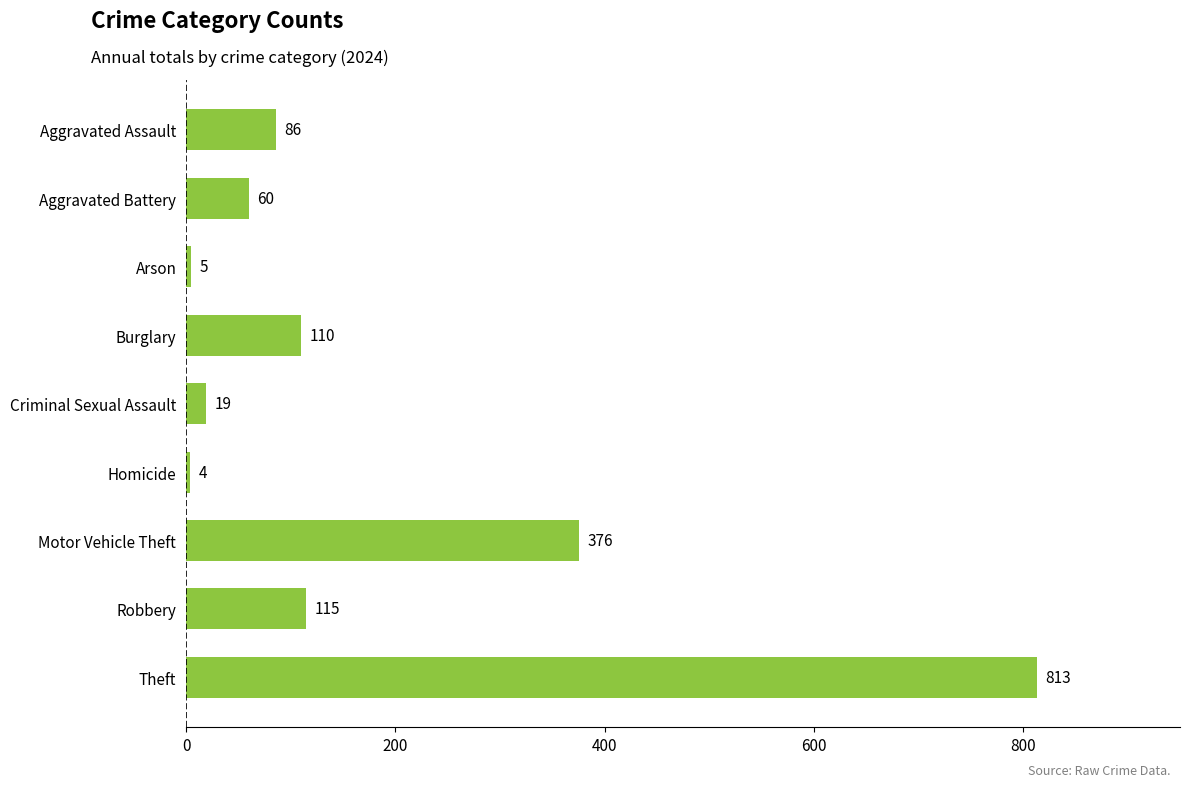

What is the sum of all values?

1588